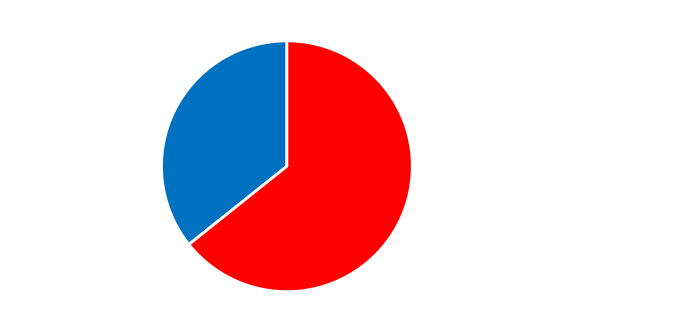

To the nearest percent, what portion does 阻雨东昌次同舟陈助教韵 represent?

36%